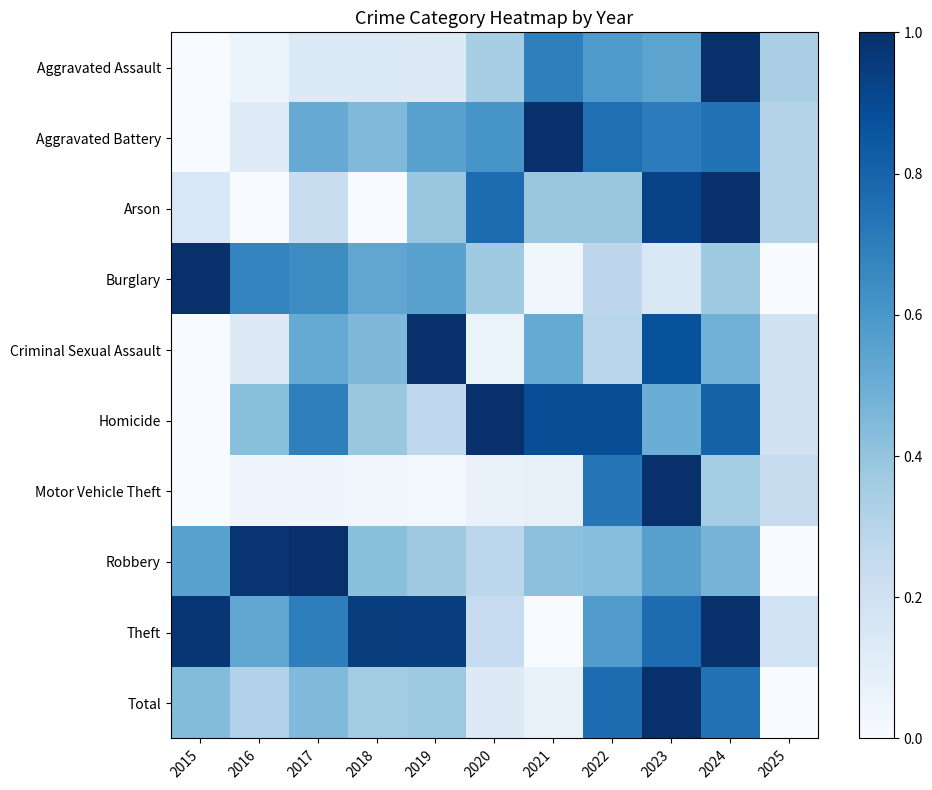

Which has a higher value, 2022 or 2015?

2022